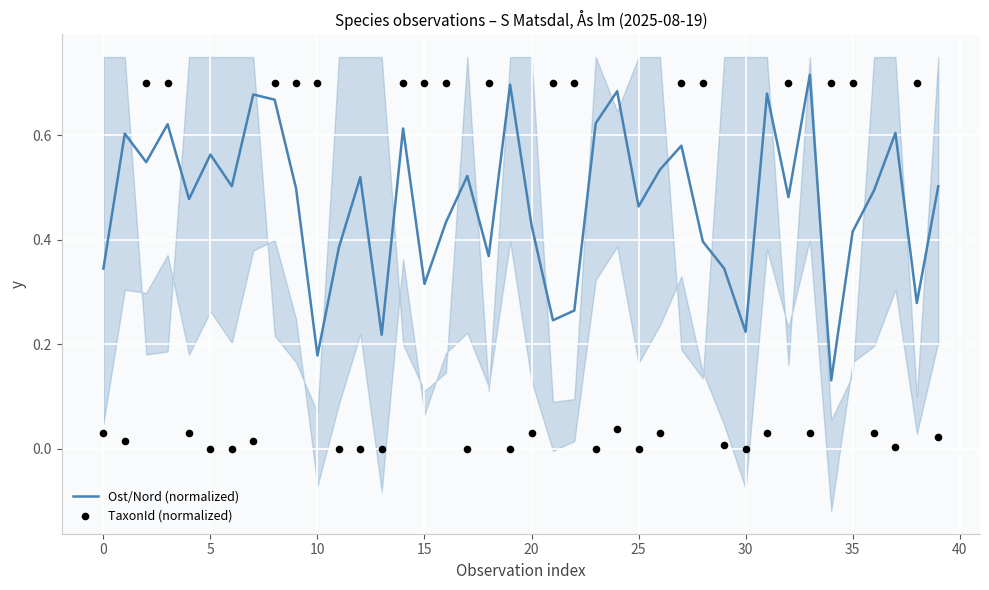

Which series has the largest total across all categories?

Ost/Nord (normalized)